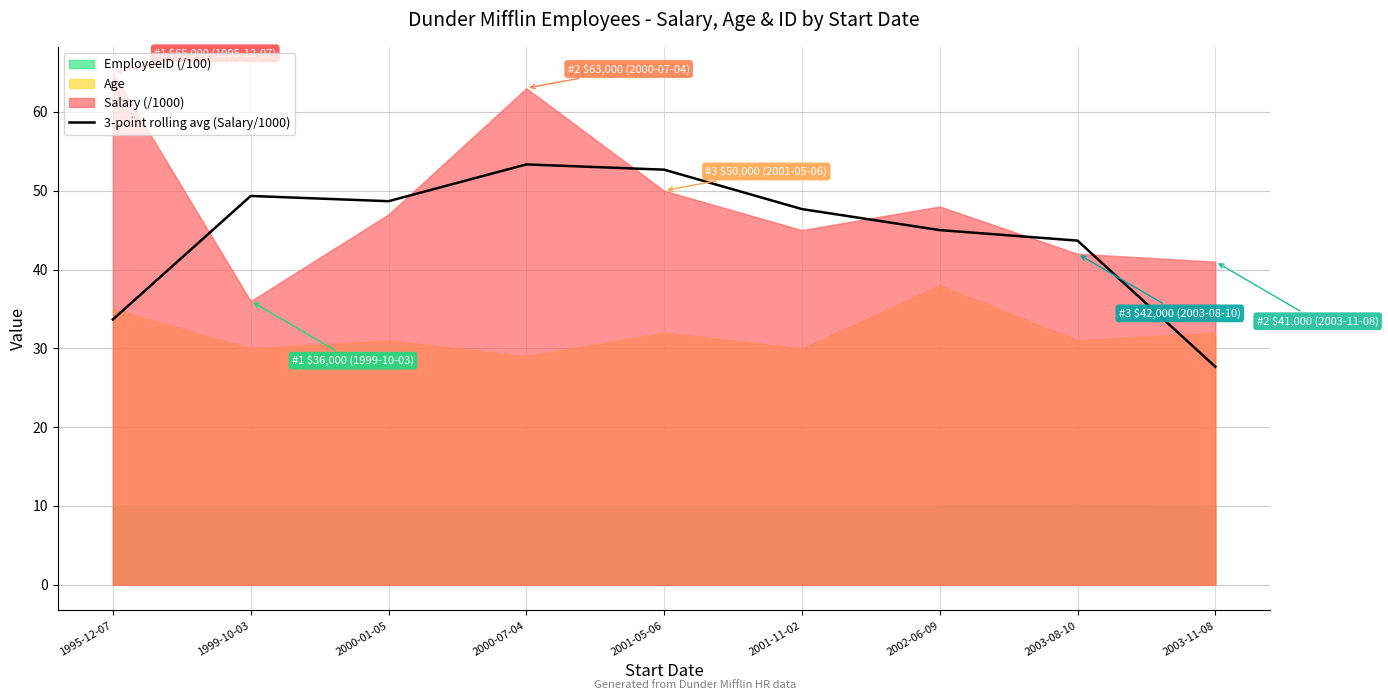

How many points are higher than both their immediate neighbors (excluding endpoints)?

2